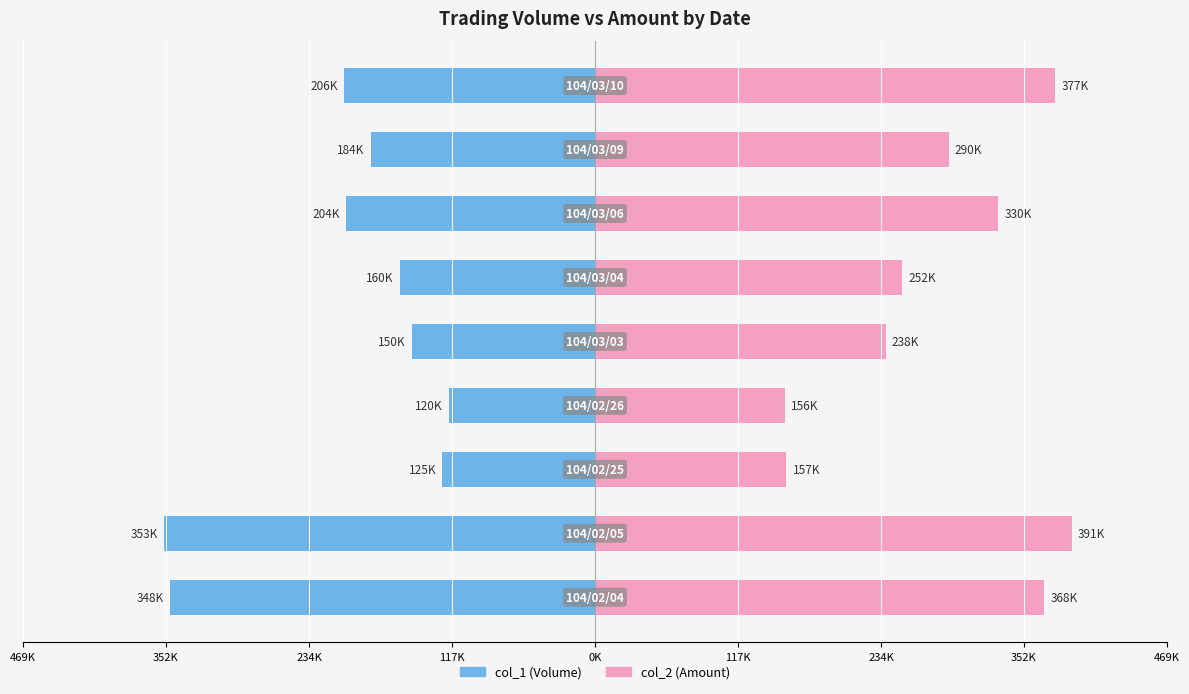

What is the difference between the maximum and second lowest values in the col_1 (Volume) series?

228.0